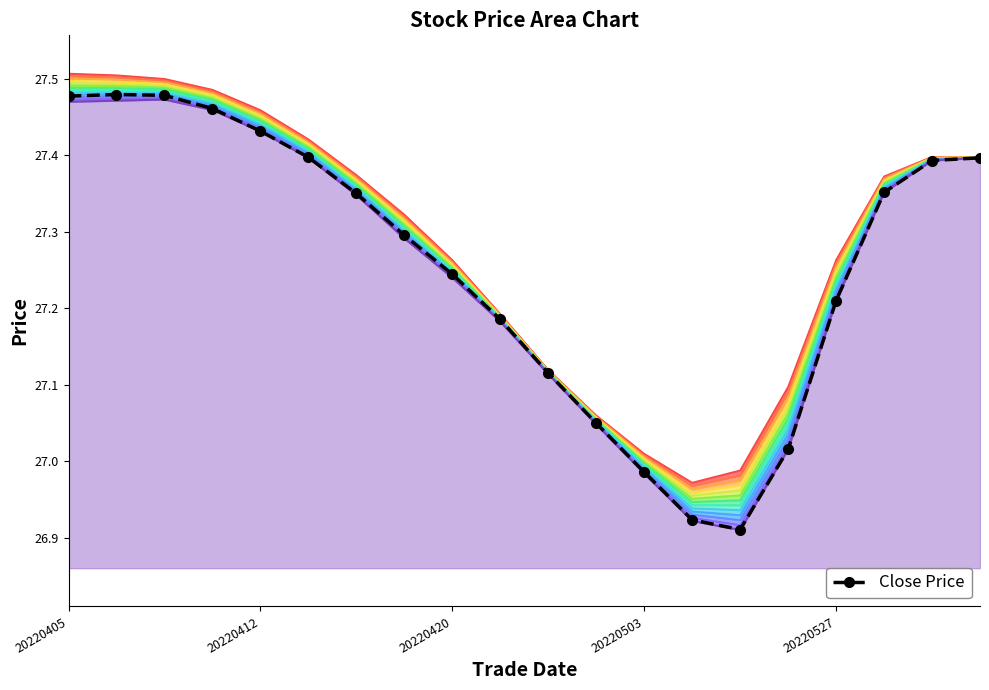

Is it true that high equals 45.6 at 20220603?

False